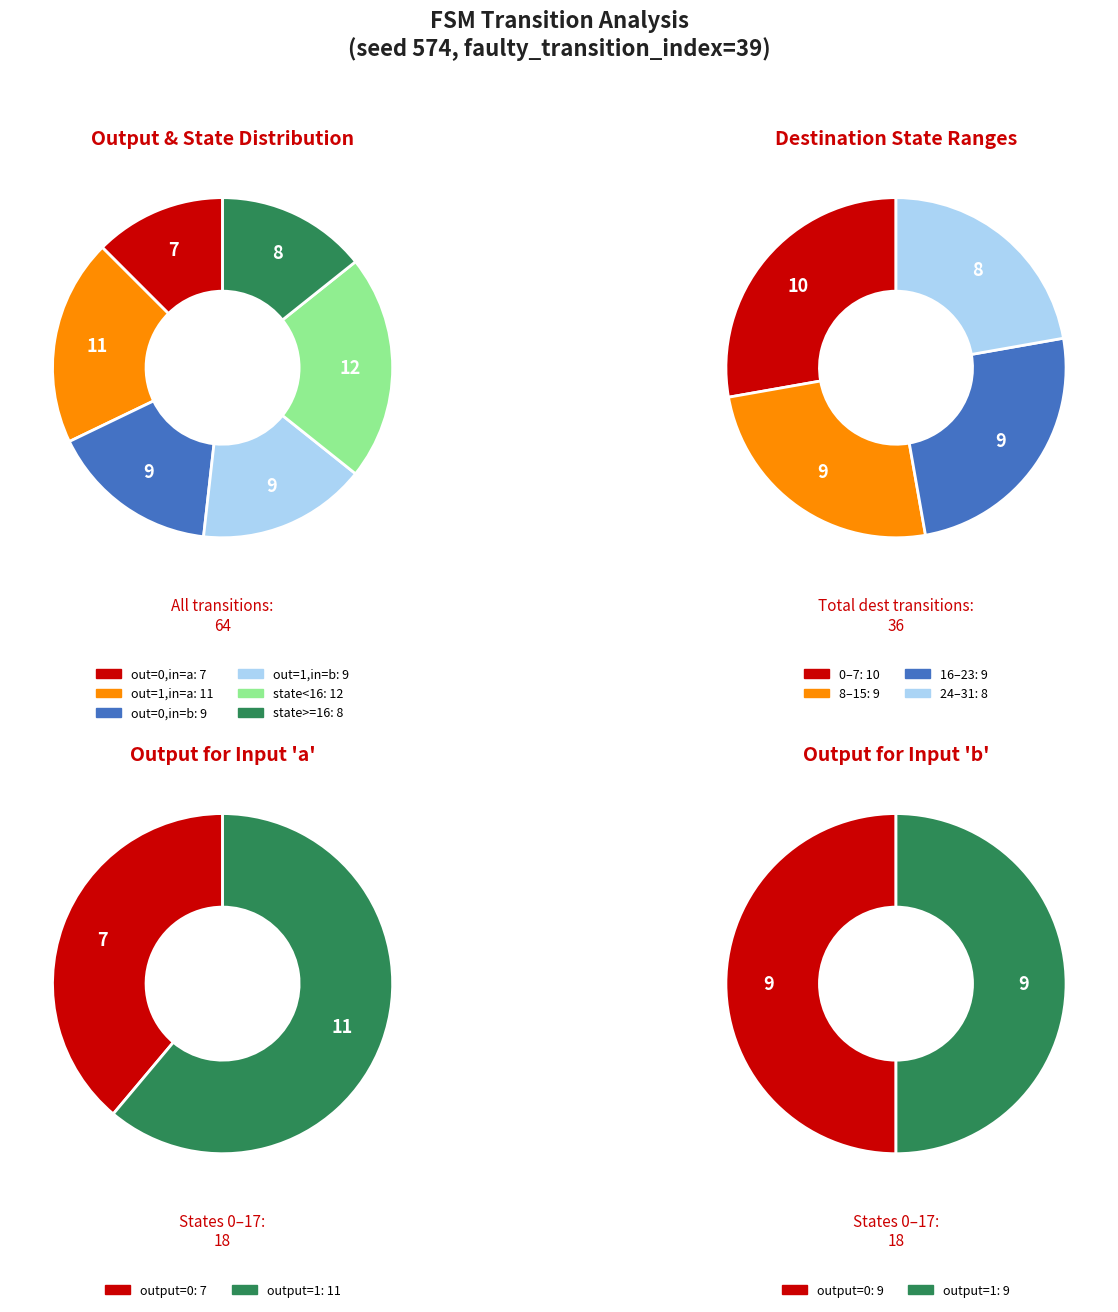

Does any single category account for the majority?

No